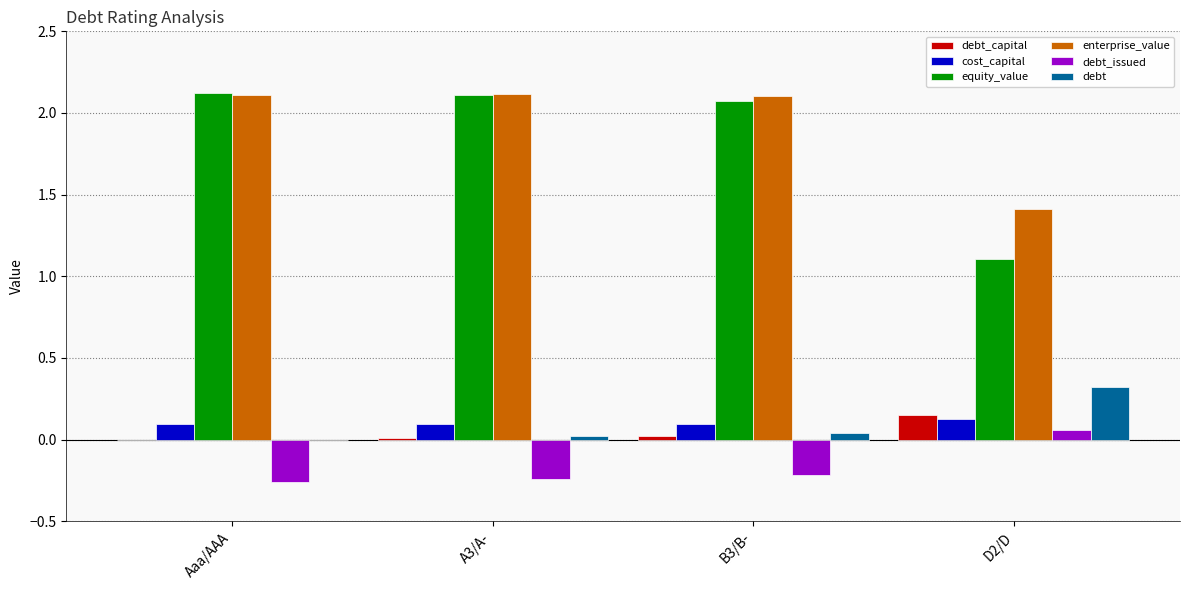

Which series changed the most between B3/B- and D2/D?

equity_value